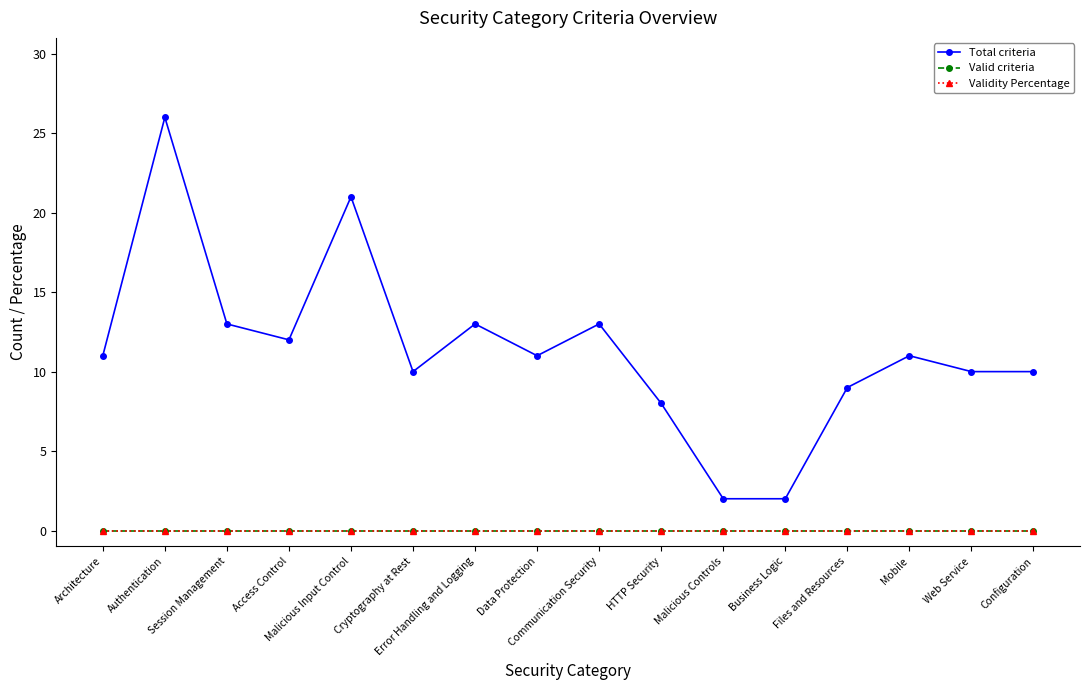

Which series has the widest spread of values?

Total criteria